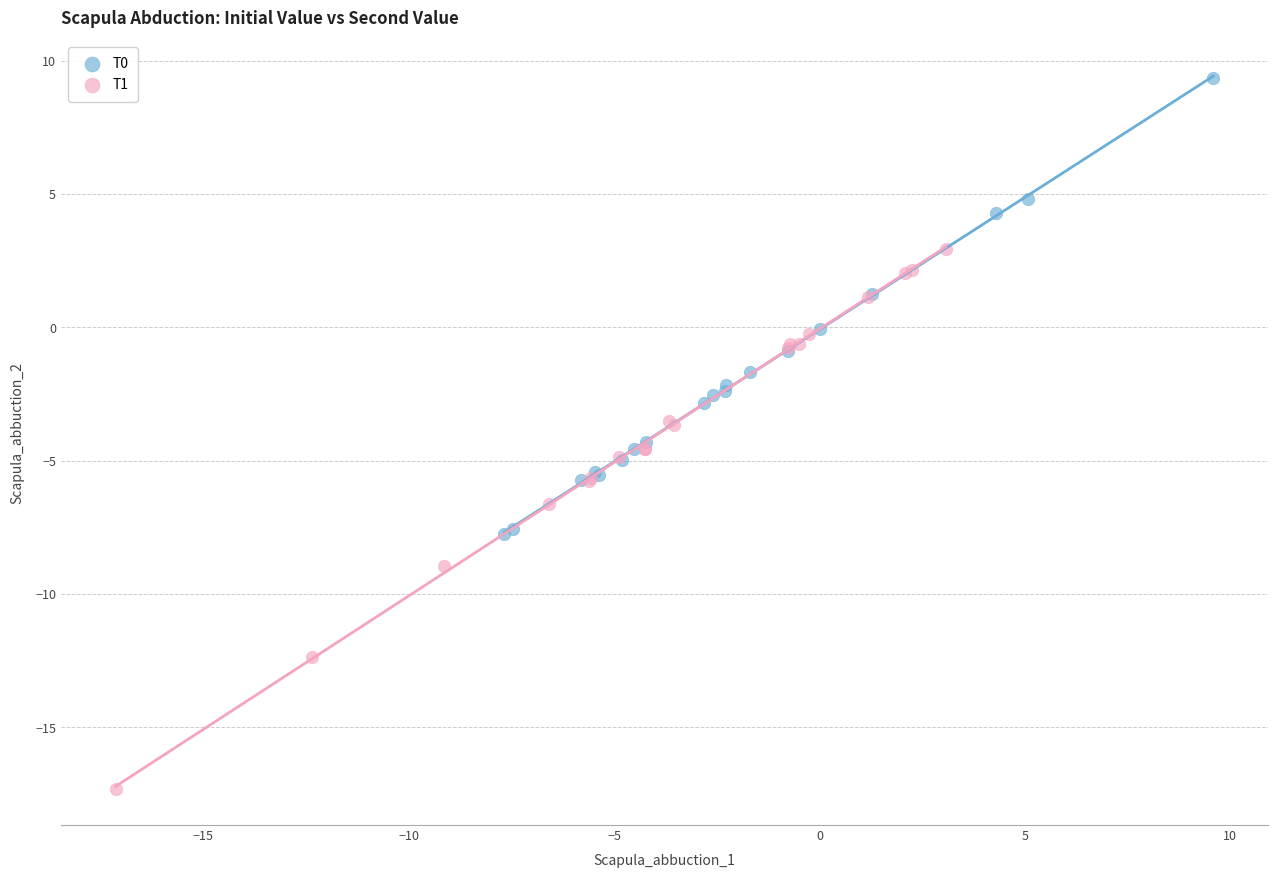

Which series reaches the maximum Y coordinate?

T0